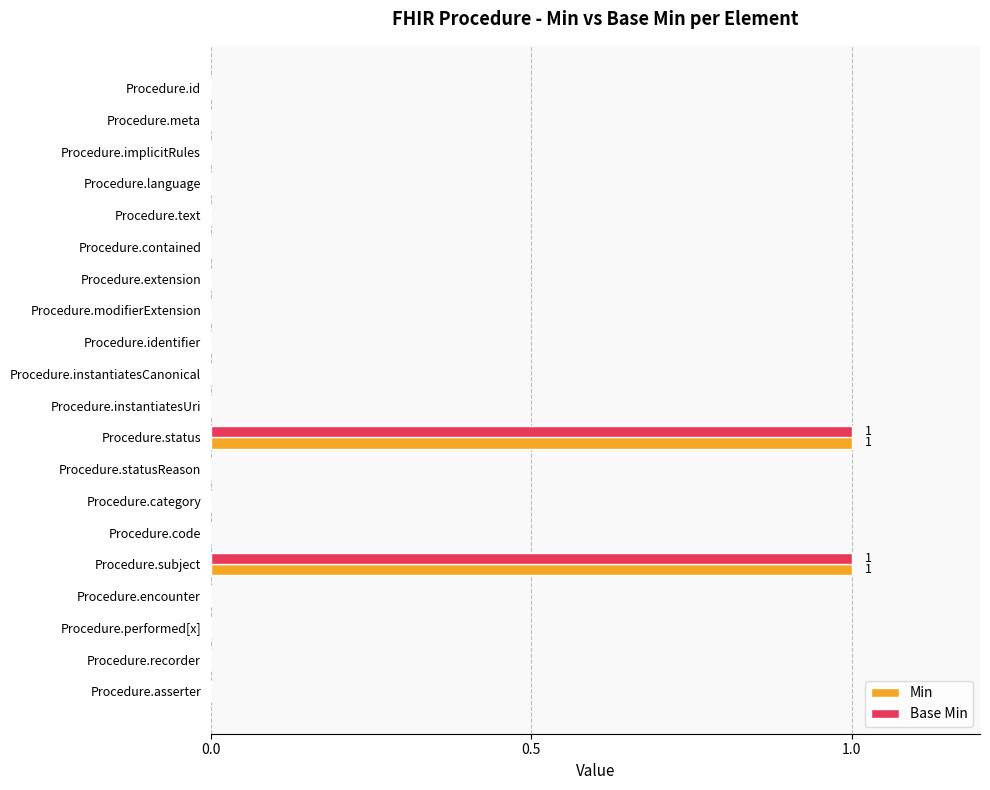

The value of Base Min at Procedure.statusReason is 0. True or false?

True